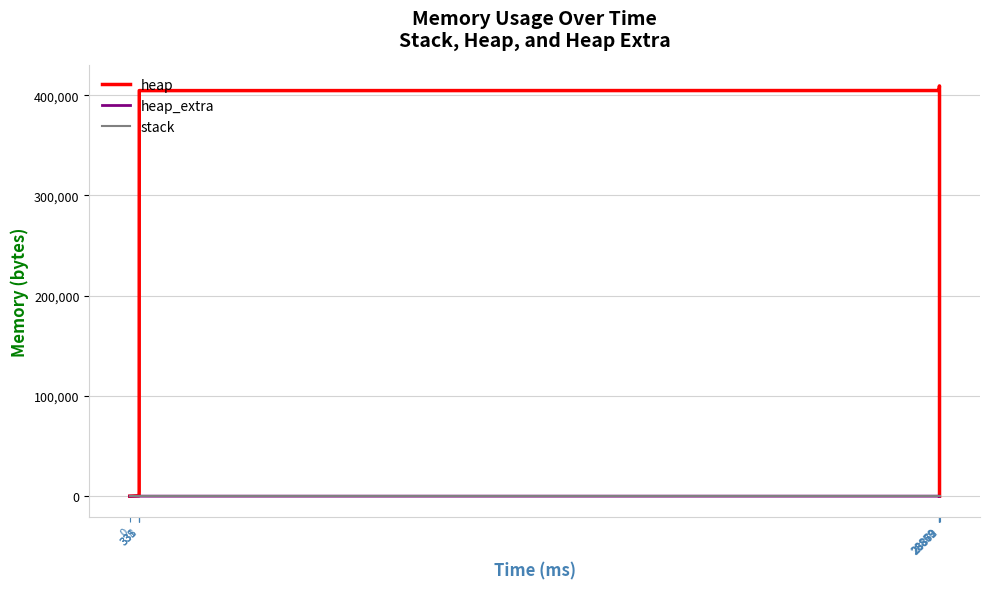

At how many categories does at least one series exceed 239582?

10